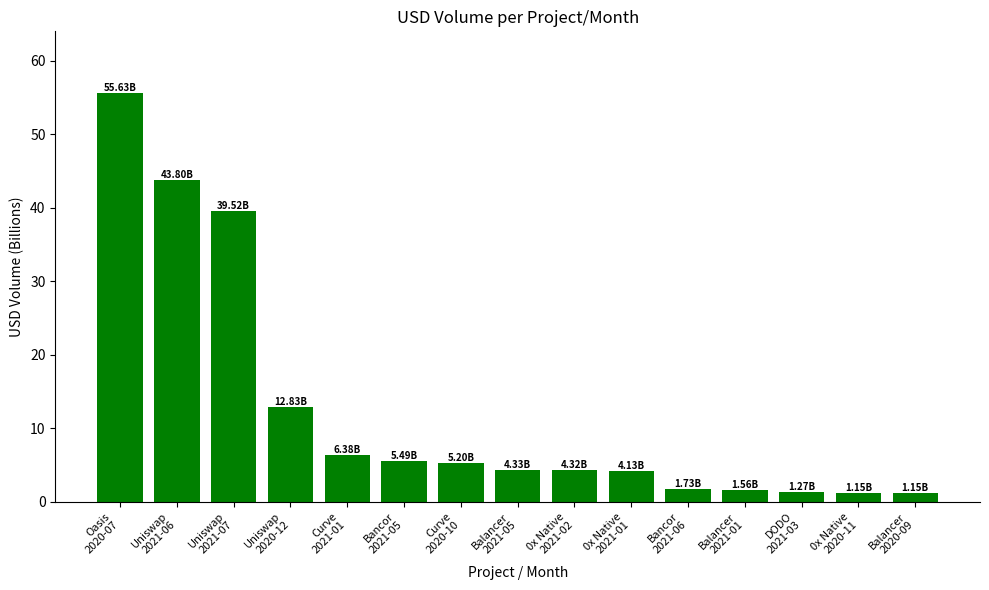

What is the value of the 6th bar from the left?

5.5